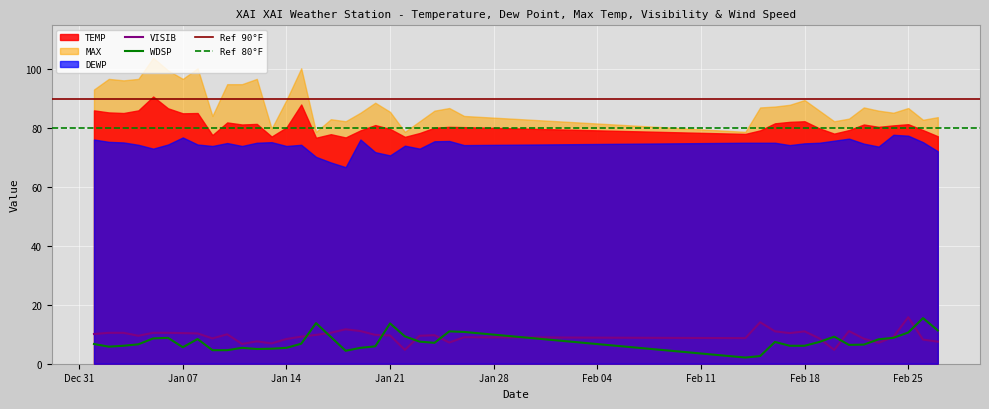

At how many categories does at least one series exceed 53?

40